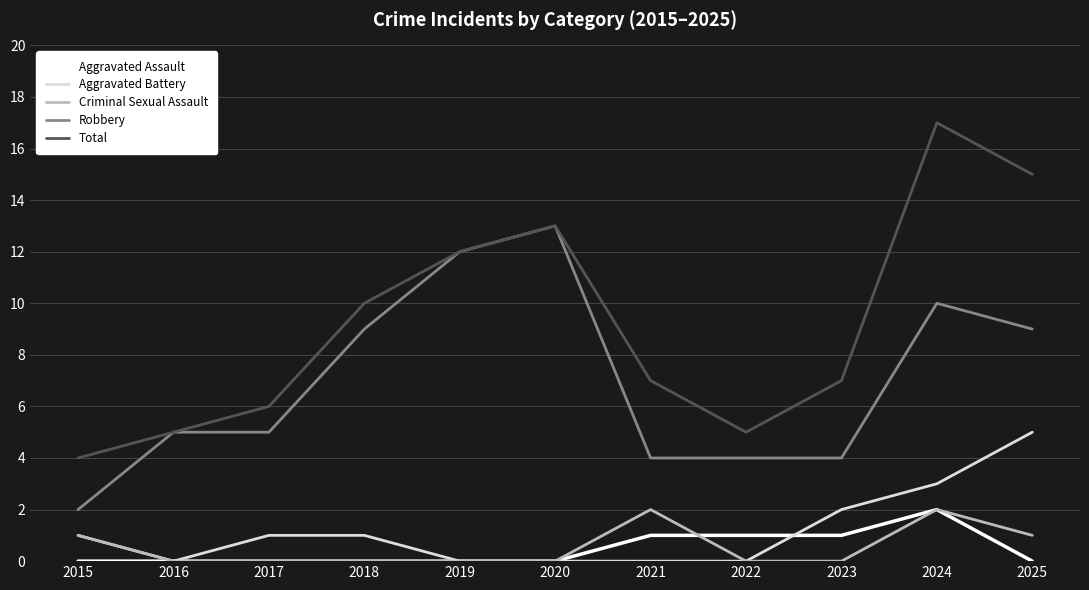

Reading right to left, extract all data points from this chart.

Aggravated Assault: 0	2	1	1	1	0	0	0	0	0	0
Aggravated Battery: 5	3	2	0	0	0	0	1	1	0	1
Criminal Sexual Assault: 1	2	0	0	2	0	0	0	0	0	1
Robbery: 9	10	4	4	4	13	12	9	5	5	2
Total: 15	17	7	5	7	13	12	10	6	5	4